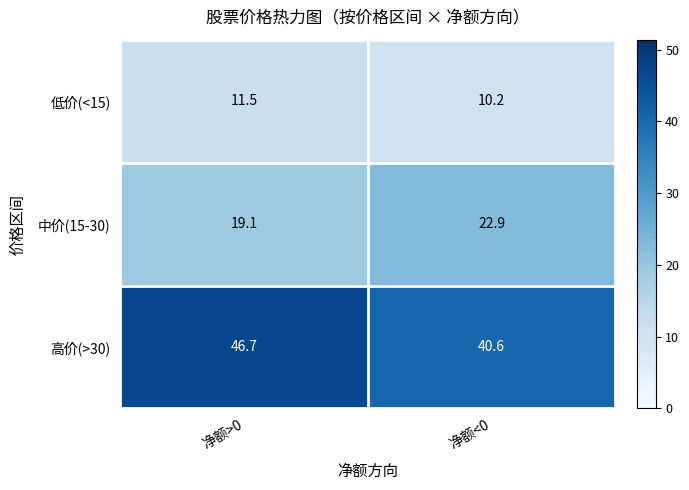

The 低价(<15) series shows 10.2 at 净额<0. True or false?

True